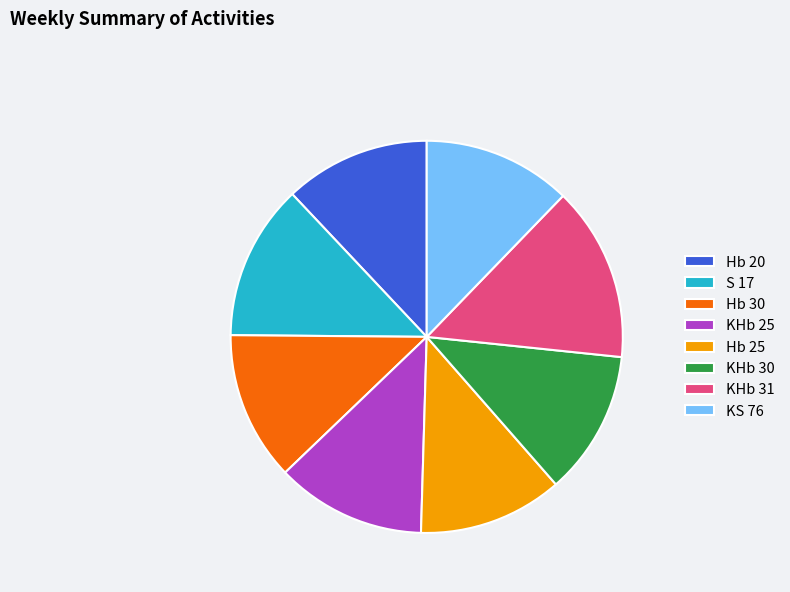

Combined, do KHb 25 and KHb 30 account for over 50%?

No